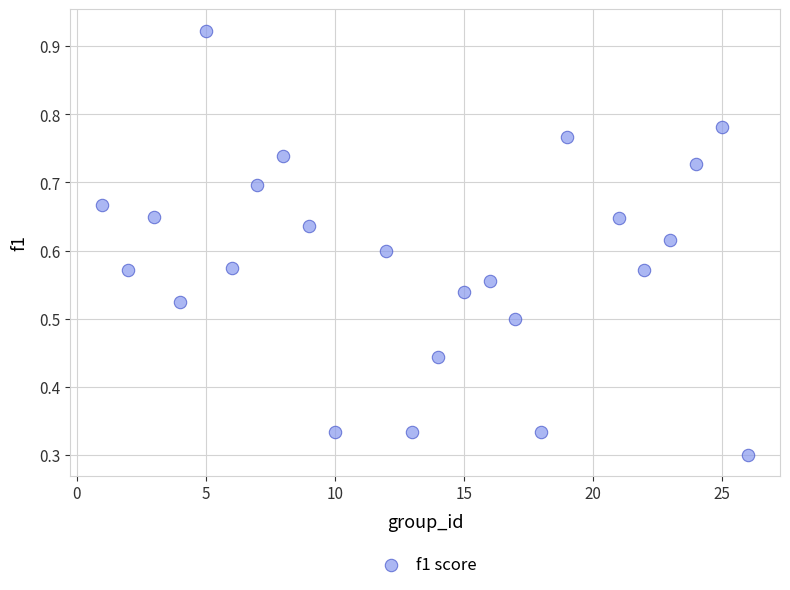

What is the range of X values (max minus min)?

25.0